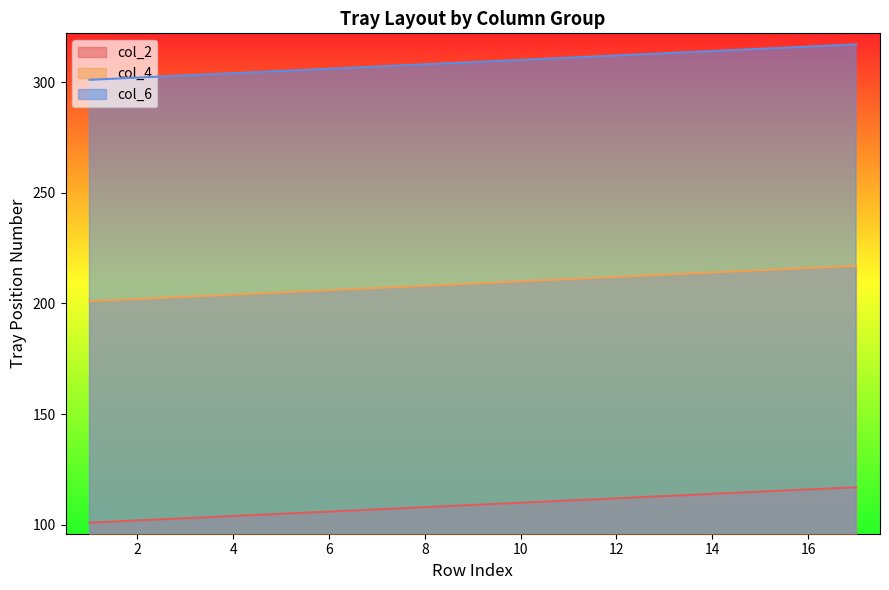

True or false: col_2 has more than 2 points higher than both neighbors.

False